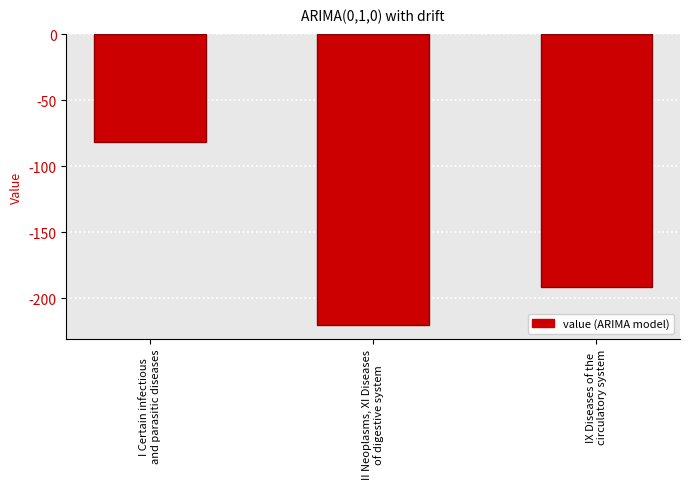

What is the sum of the values at II Neoplasms, XI Diseases
of digestive system and I Certain infectious
and parasitic diseases?

-301.3